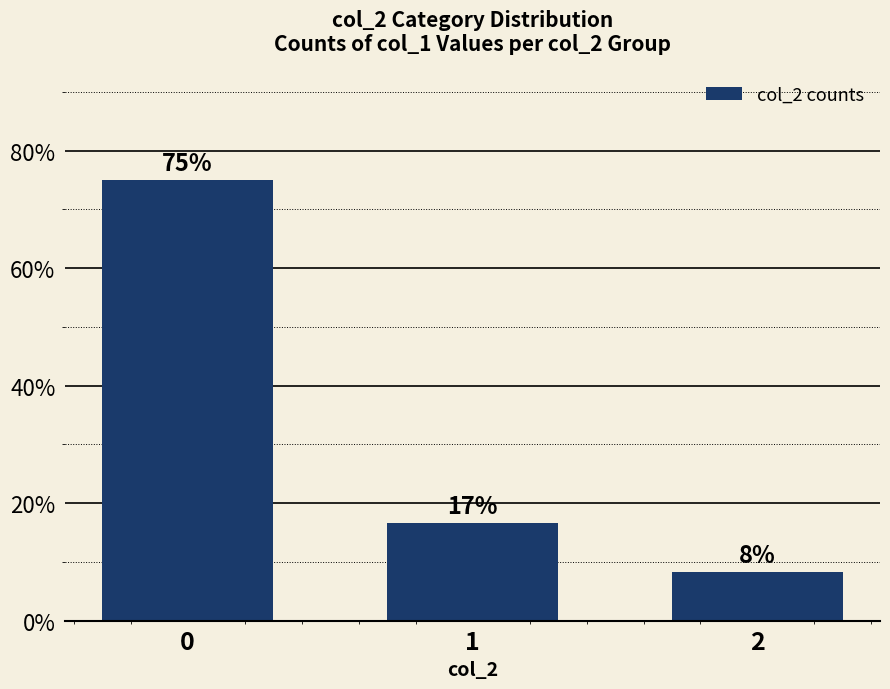

True or false: the data shows 14.4 at 2.

False